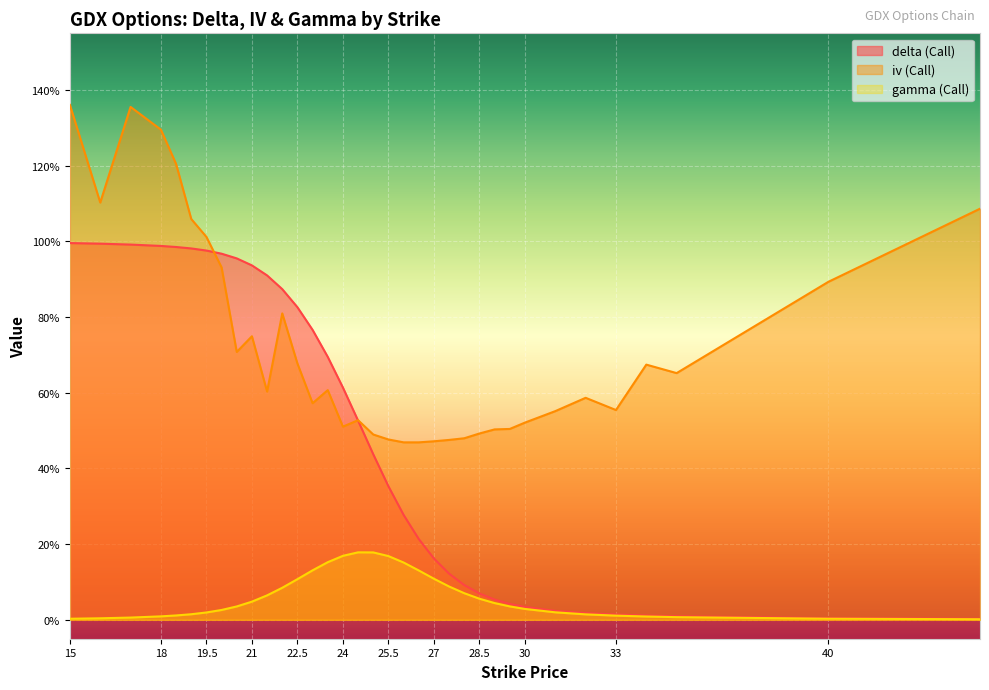

Which series changed the most between 19 and 30?

delta (Call)